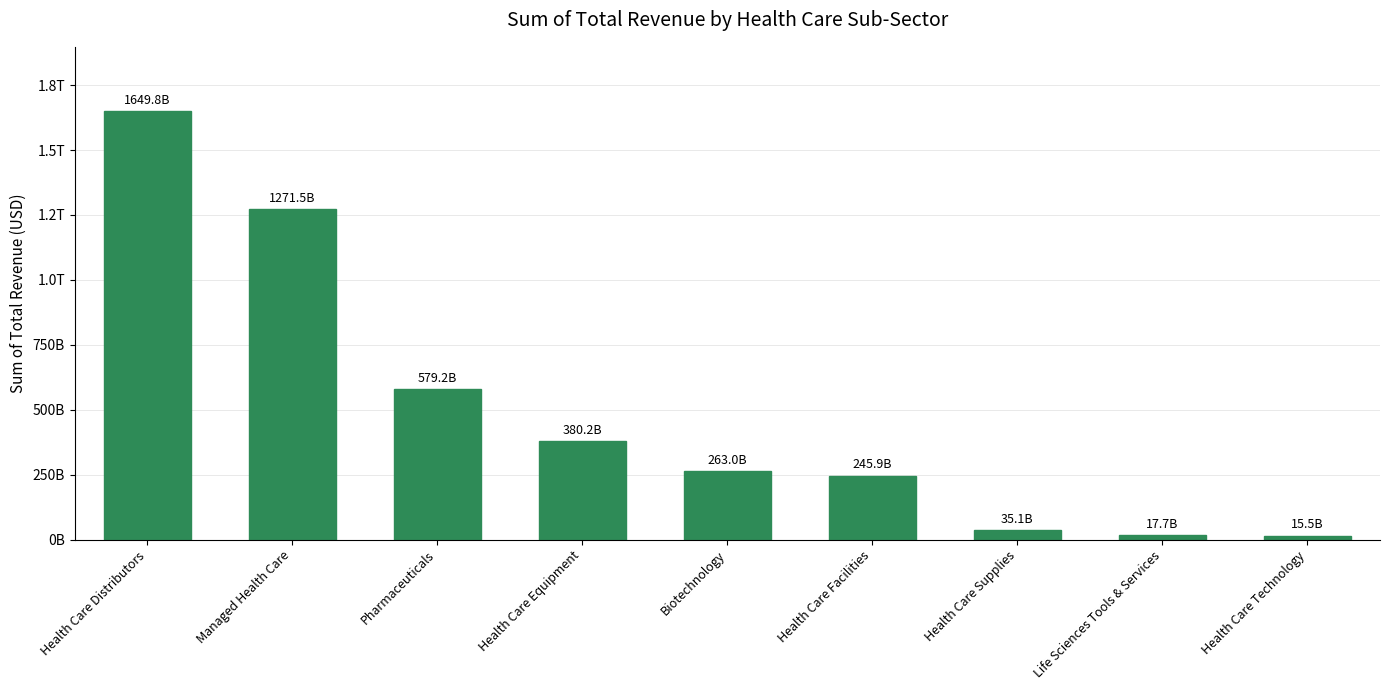

What is the value of the 1st bar from the left?

1649837041000